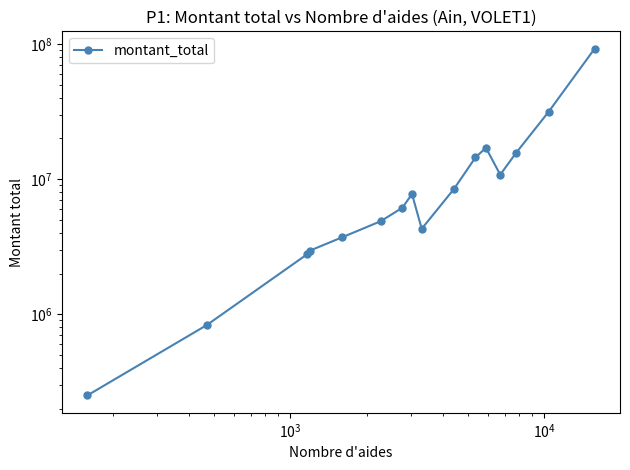

Is this an area chart (filled region under the line)?

No